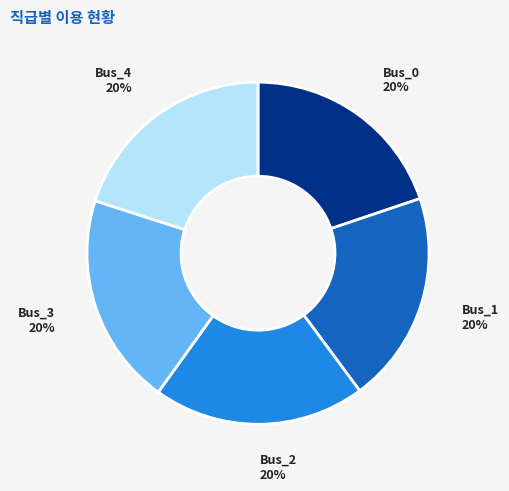

Is Bus_3 the majority of the pie?

No